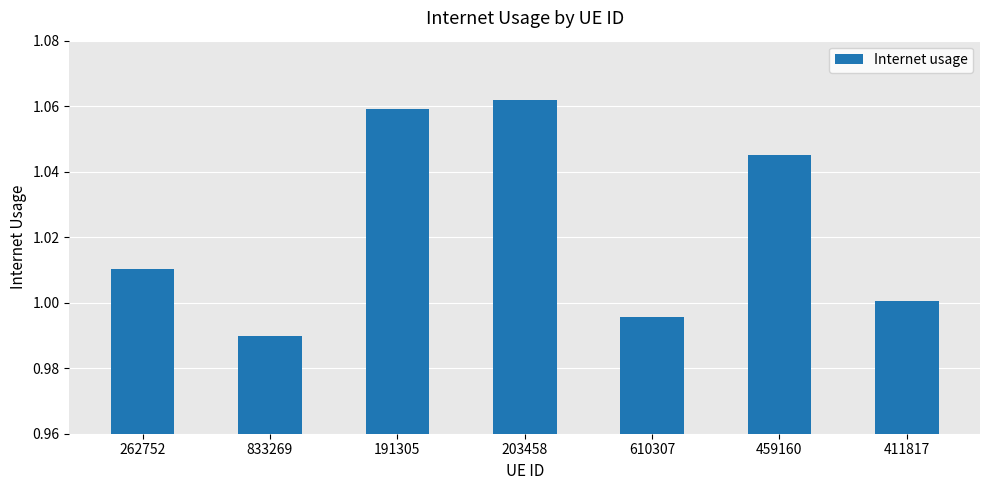

Where does the data first go above 1?

262752